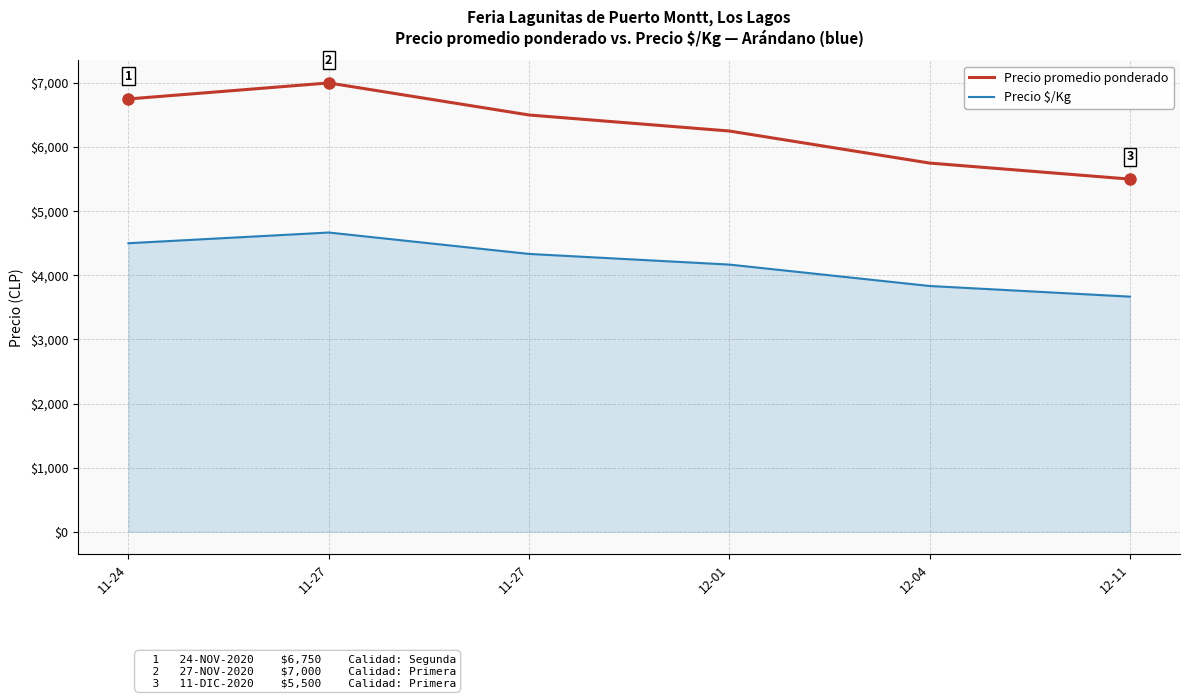

How many interior local peaks does the Precio $/Kg series have?

1